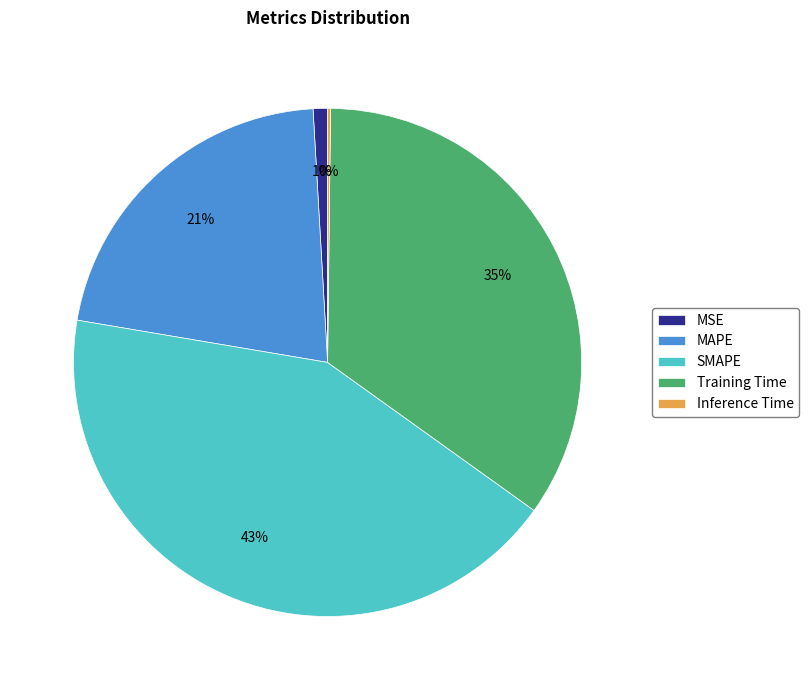

Which category has the biggest portion of the pie?

SMAPE